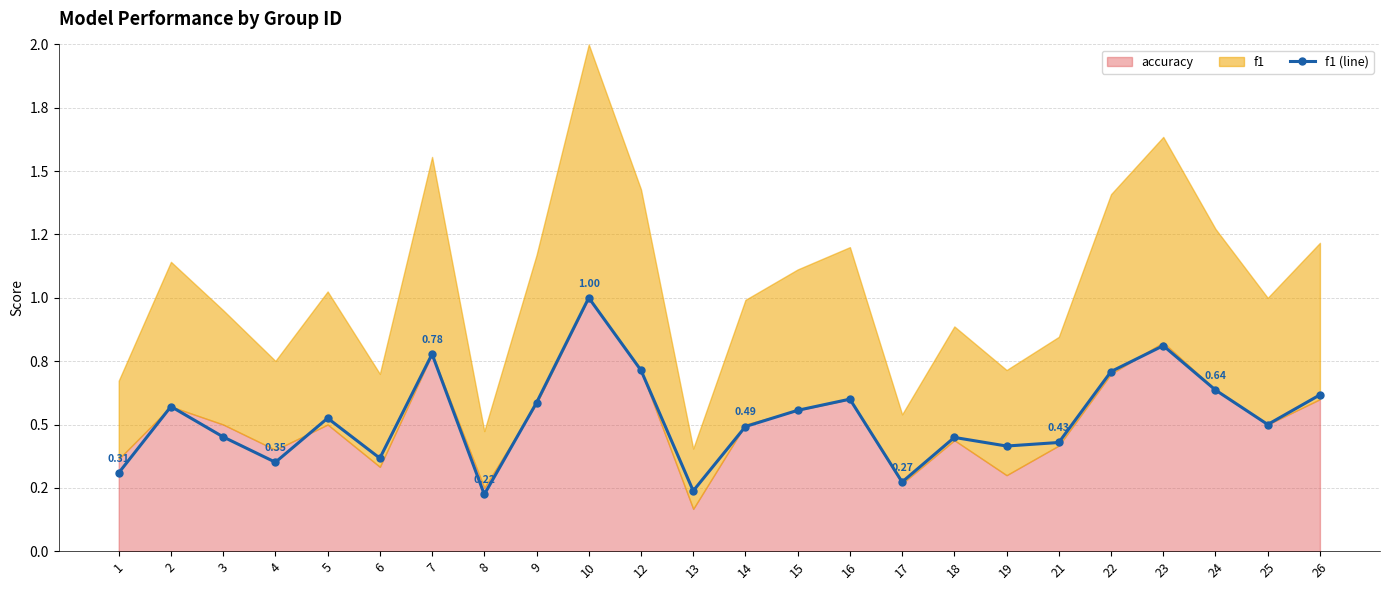

Rank the categories by value from highest to lowest.

10, 23, 7, 12, 22, 24, 26, 16, 9, 2, 15, 5, 25, 14, 3, 18, 21, 19, 6, 4, 1, 17, 13, 8